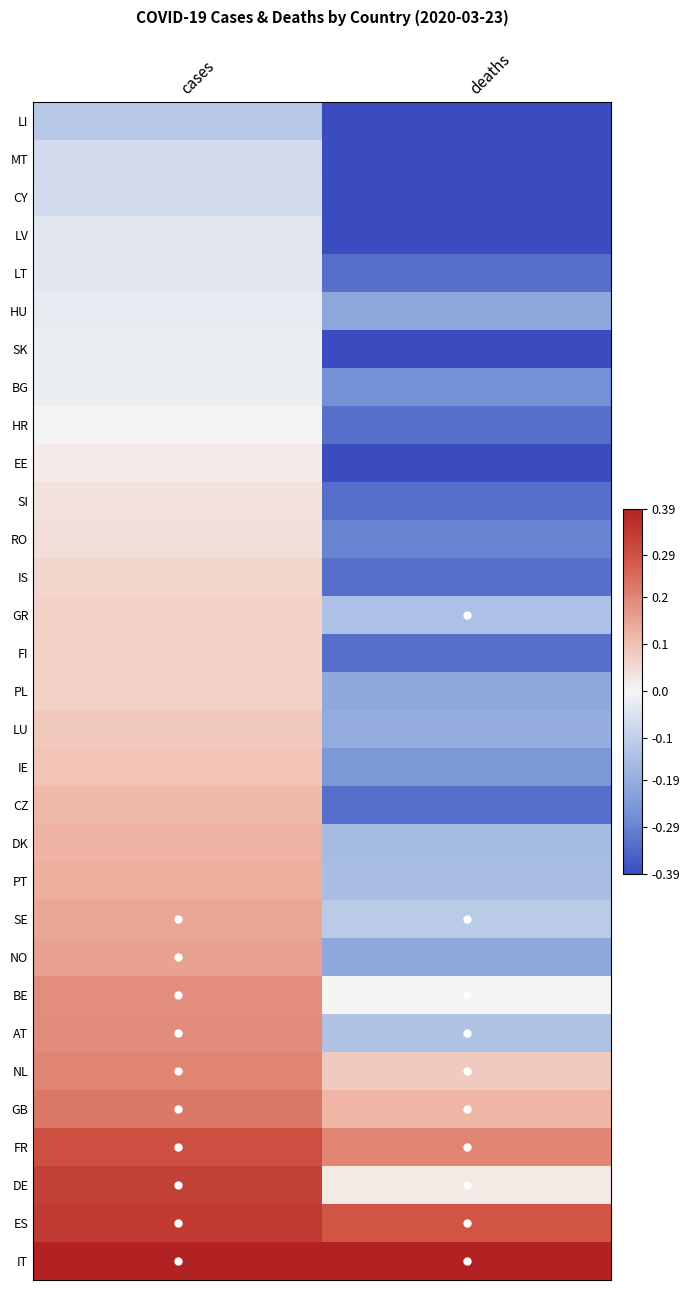

What is the smallest value displayed?

-0.4